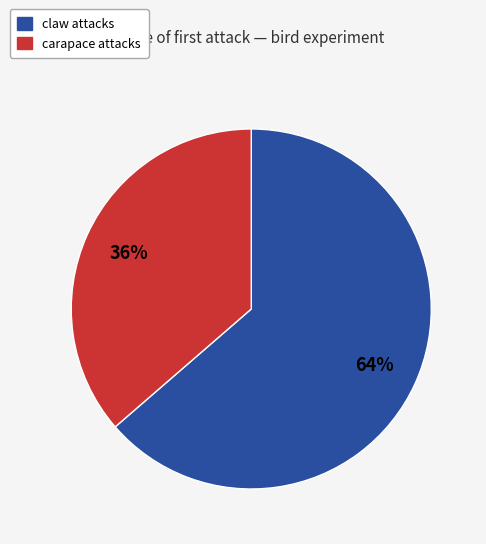

What percentage is the claw slice, to the nearest percent?

64%